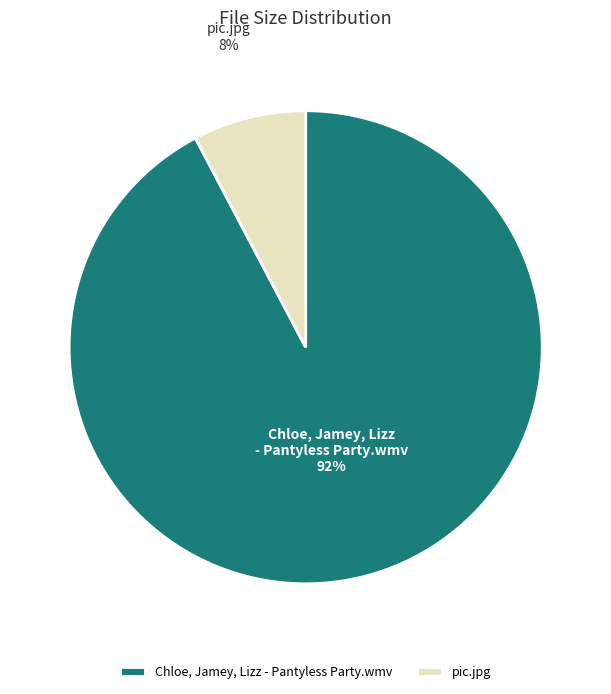

Is the sum of pic.jpg and Chloe, Jamey, Lizz - Pantyless Party.wmv greater than half?

Yes